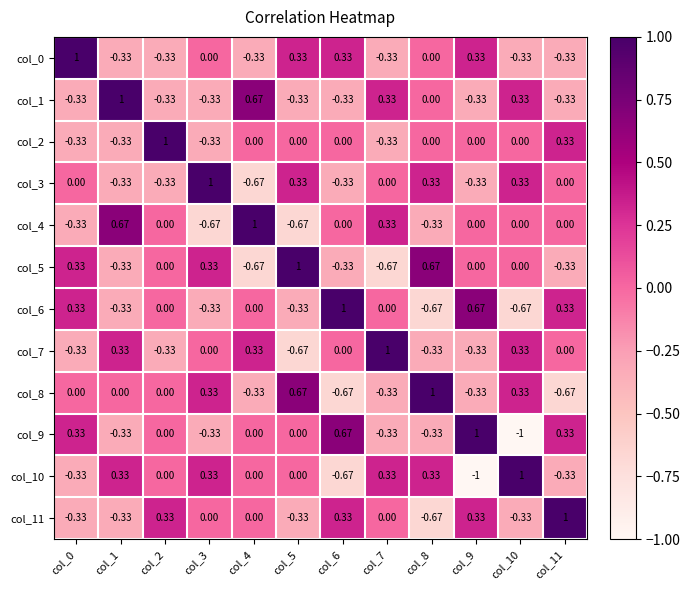

At how many categories does at least one series exceed 0?

12